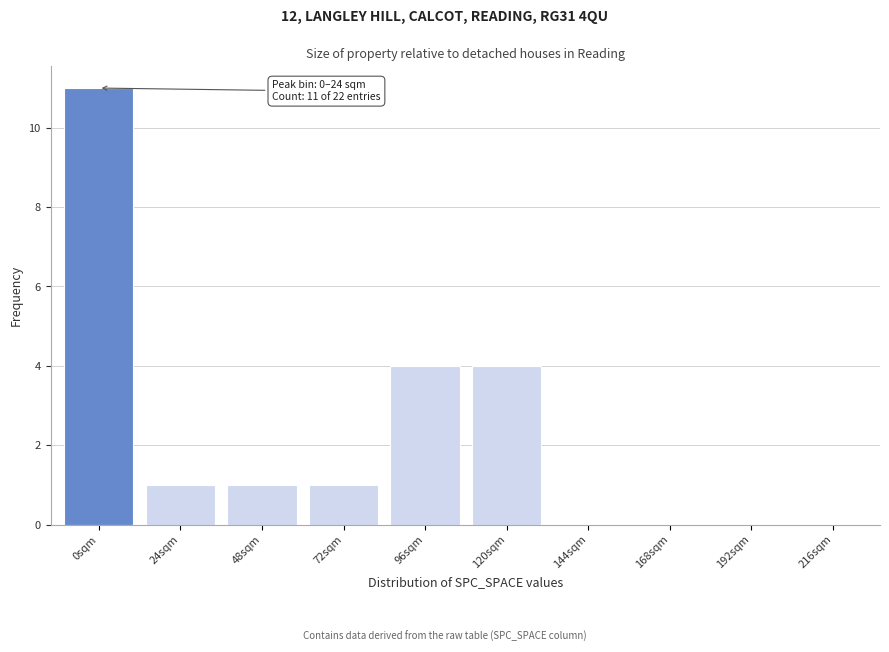

Reading right to left, transcribe all the data shown in this chart.

216sqm=0	192sqm=0	168sqm=0	144sqm=0	120sqm=4	96sqm=4	72sqm=1	48sqm=1	24sqm=1	0sqm=11